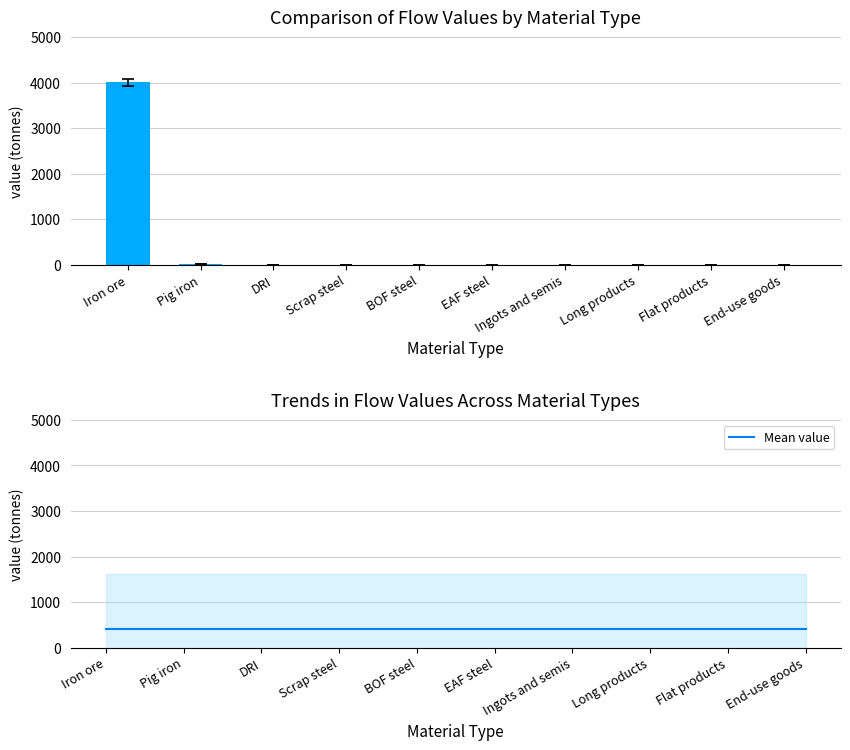

The value series shows 0.0 at Scrap steel. True or false?

True